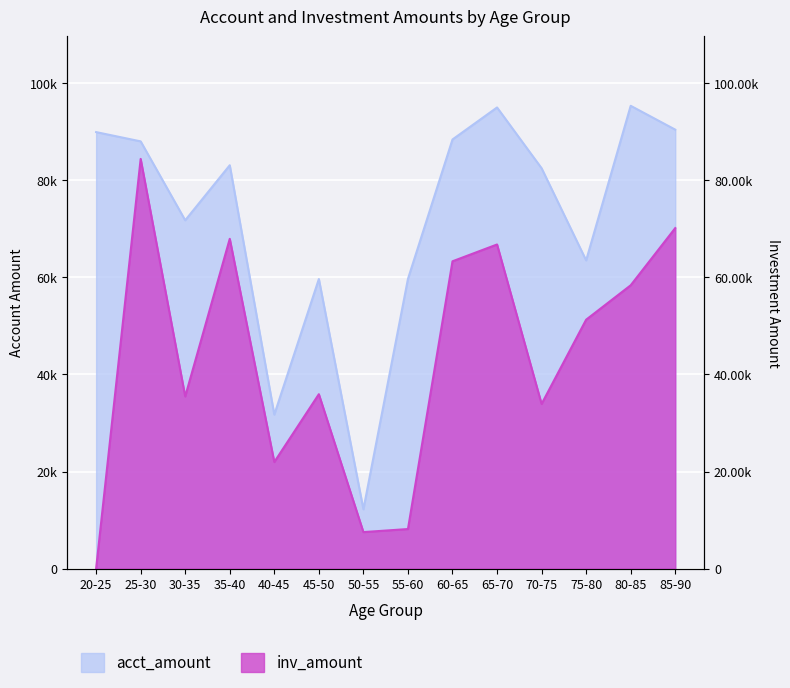

Reading left to right, extract all data points from this chart.

acct_amount: 20-25=89961.8	25-30=88049.8	30-35=71782.2	35-40=83127.6	40-45=31730.2	45-50=59678.0	50-55=12209.8	55-60=59700.1	60-65=88440.5	65-70=95038.1	70-75=82511.2	75-80=63523.3	80-85=95380.1	85-90=90469.5
inv_amount: 20-25=0.0	25-30=84432.0	30-35=35476.8	35-40=67961.7	40-45=21959.3	45-50=35939.1	50-55=7516.3	55-60=8145.2	60-65=63332.9	65-70=66797.8	70-75=33929.2	75-80=51297.3	80-85=58388.1	85-90=70173.5